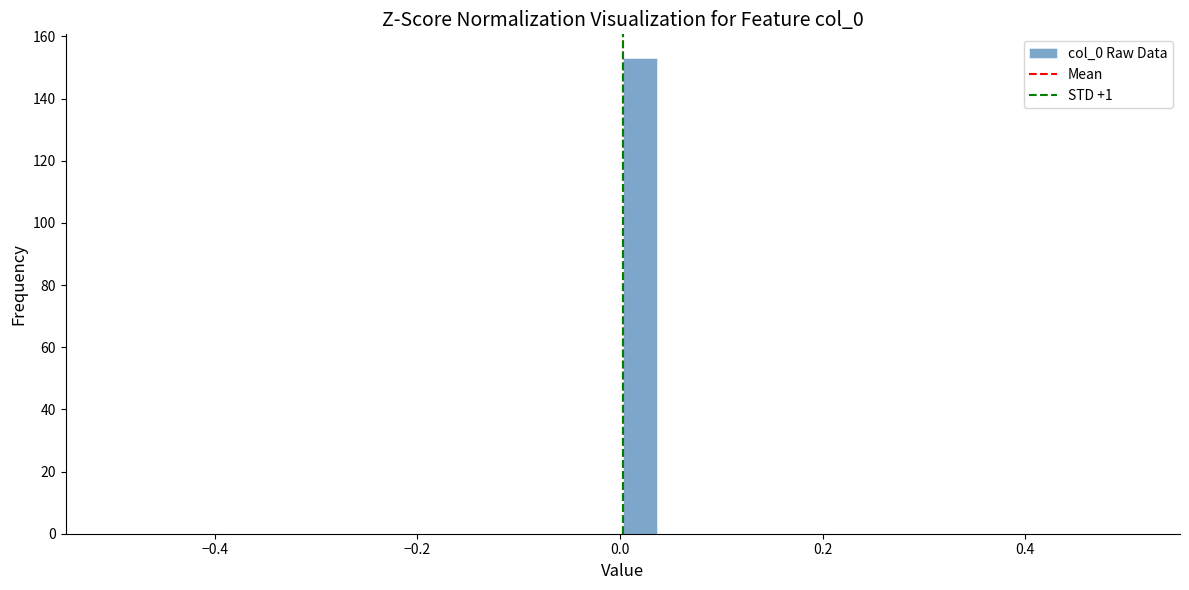

Around what value on the x-axis is the tallest bar? Give the approximate position of its centre, as read against the axis.

0.02